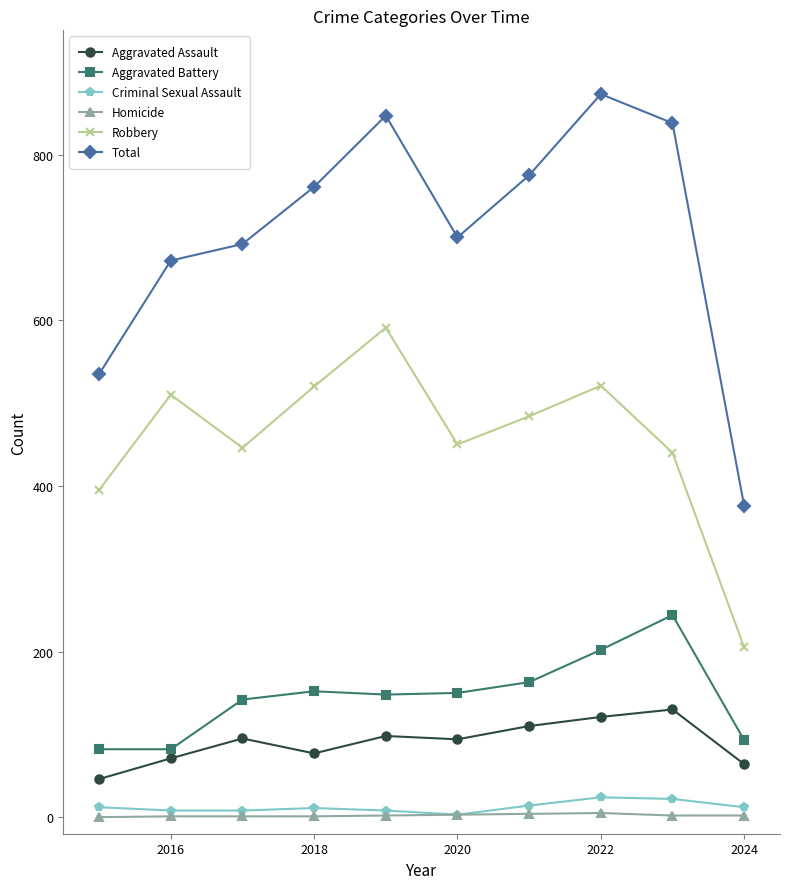

How many distinct data groups are displayed?

6